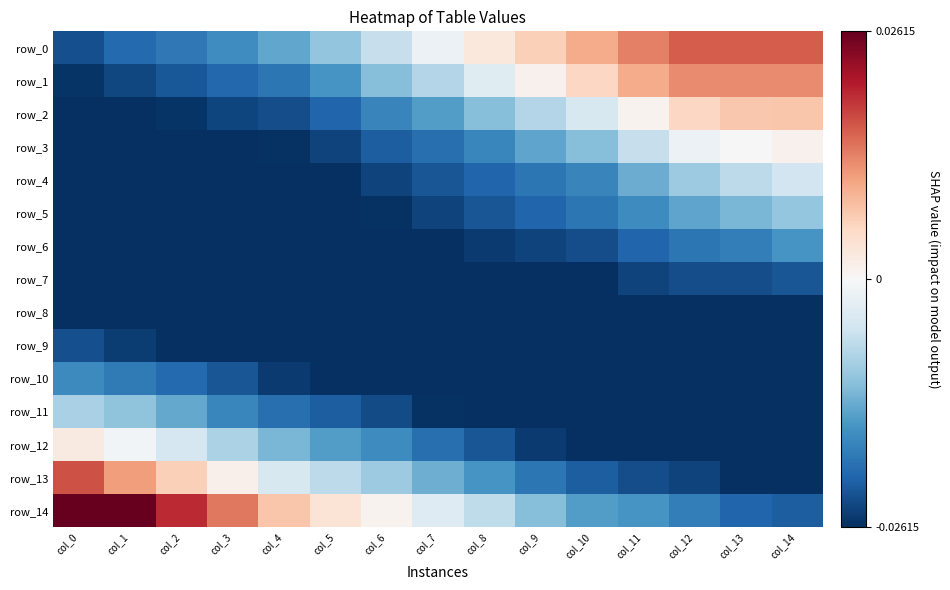

How many series are shown in this chart?

15